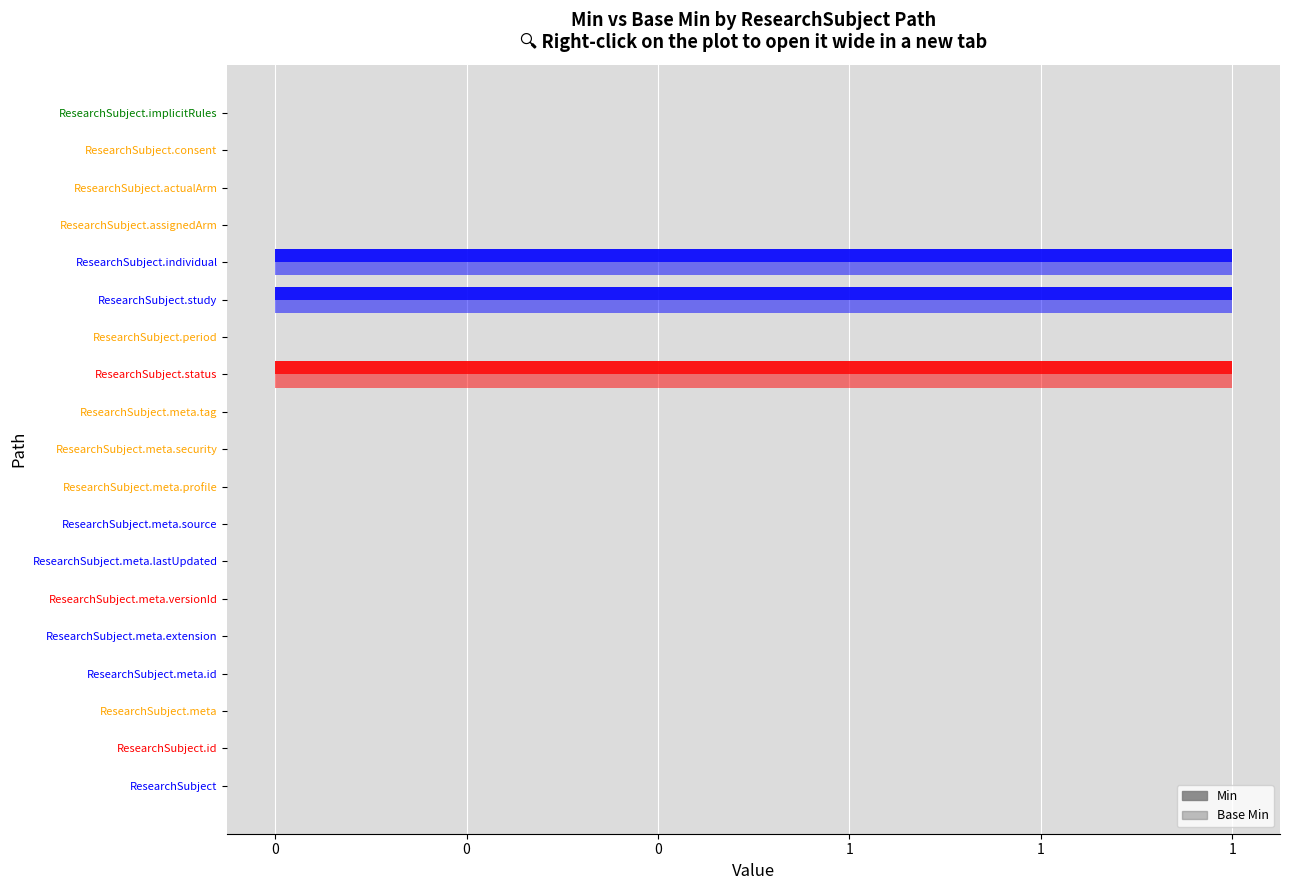

How many Min values are between 0 and 1?

19